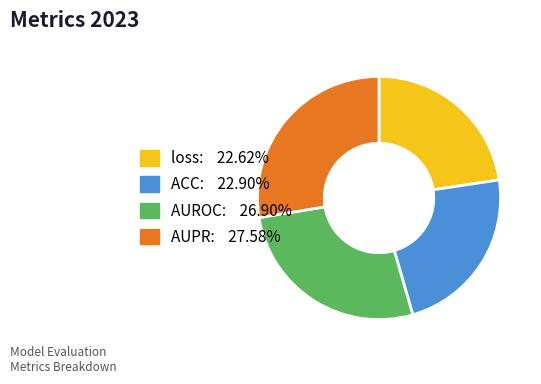

Which slice is the largest?

AUPR